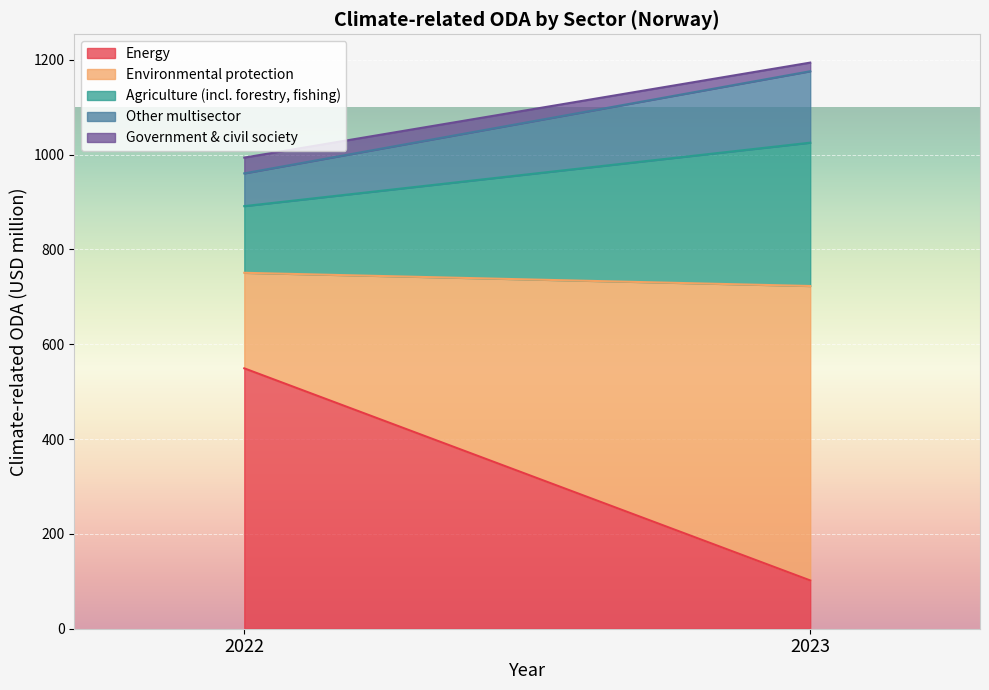

How many series are shown in this chart?

5